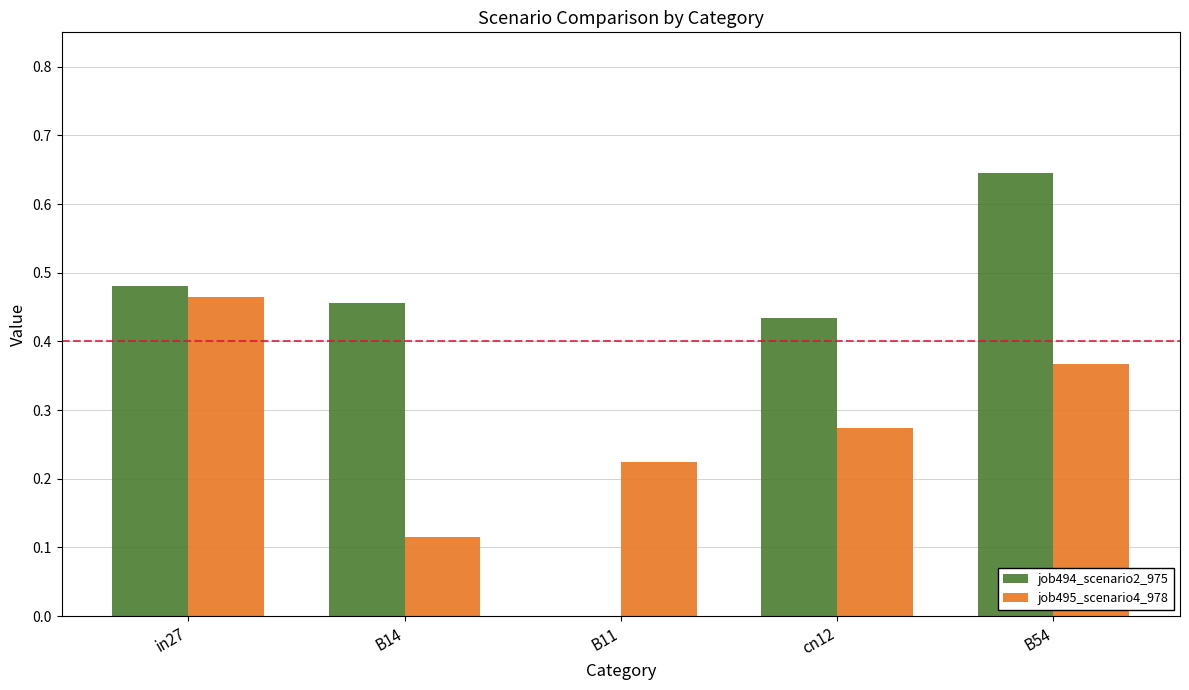

At which label is job494_scenario2_975 closest to 0?

B11